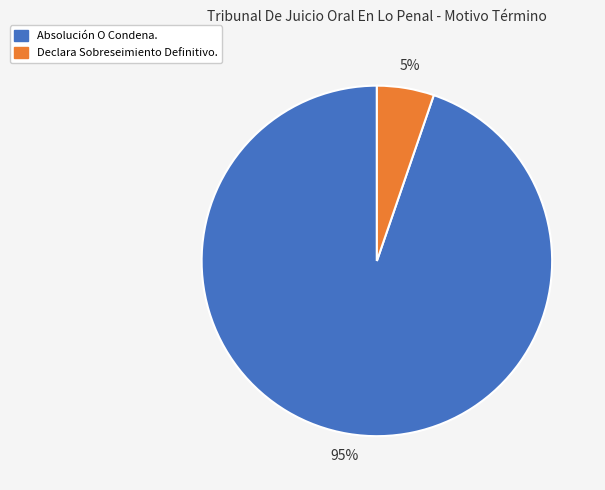

Which has a higher value, Declara Sobreseimiento Definitivo. or Absolución O Condena.?

Absolución O Condena.